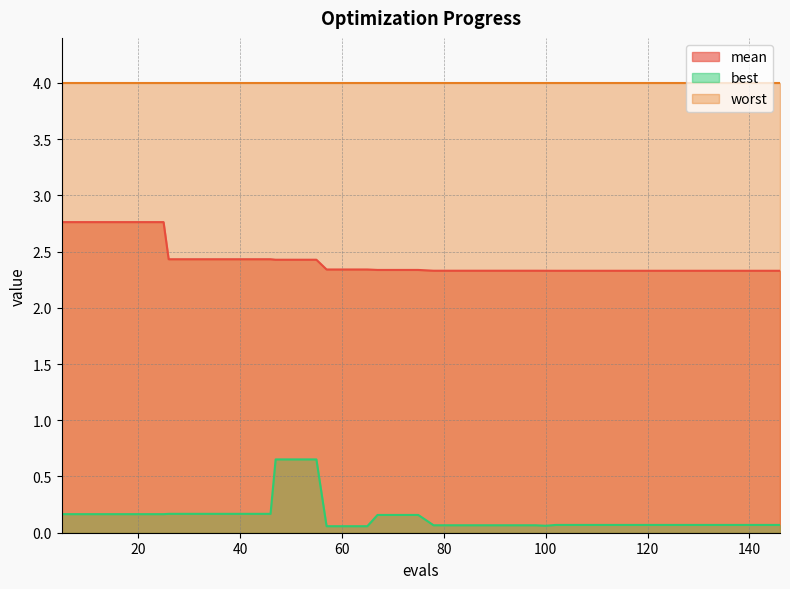

What is the difference between the highest and lowest values at 142?

2.3